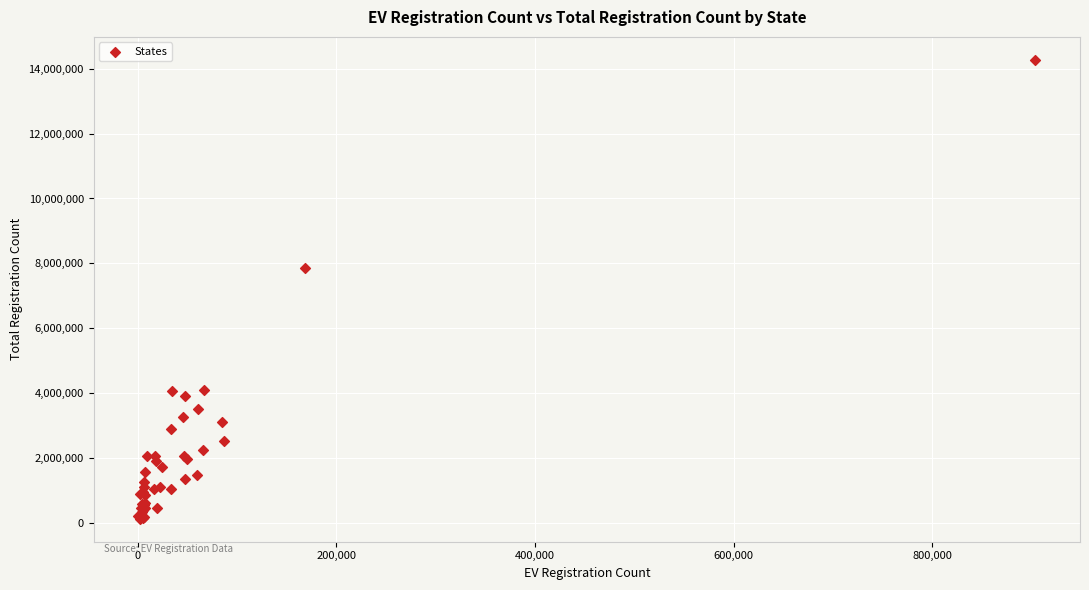

What Y value in the scatter plot is closest to 7204810?

7853979.2